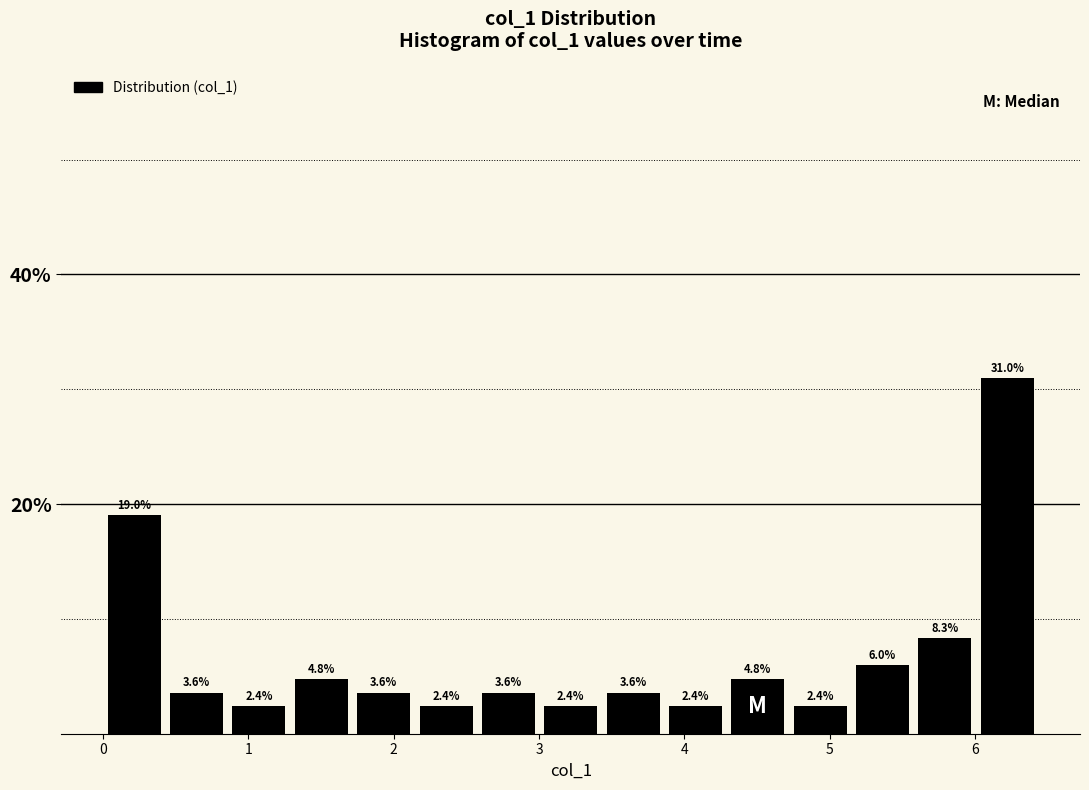

What is the height of the bar covering 0.0 to 0.4 on the x-axis? The bar edges are not printed on the chart, so give them approximately, as read against the axis.

19.0